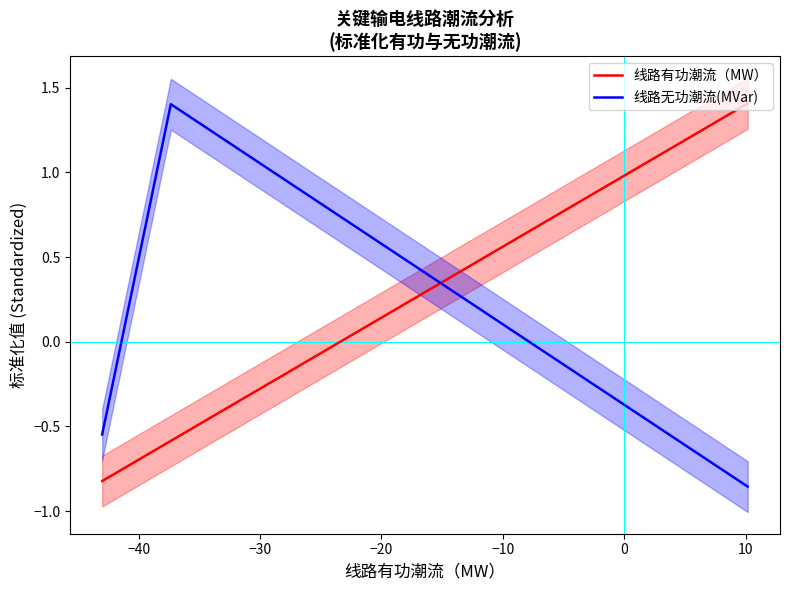

How many data points in 线路有功潮流（MW） are above 0?

1